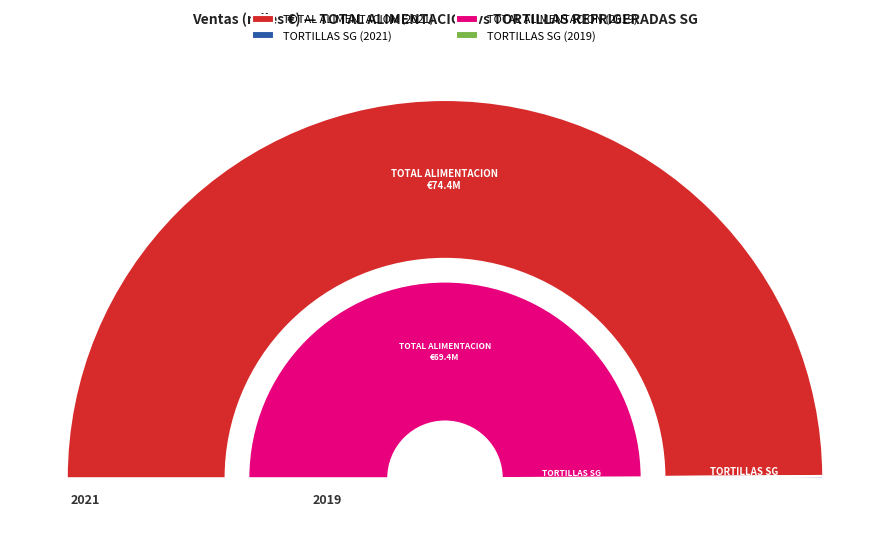

True or false: 2020 accounts for 27% of the total.

False